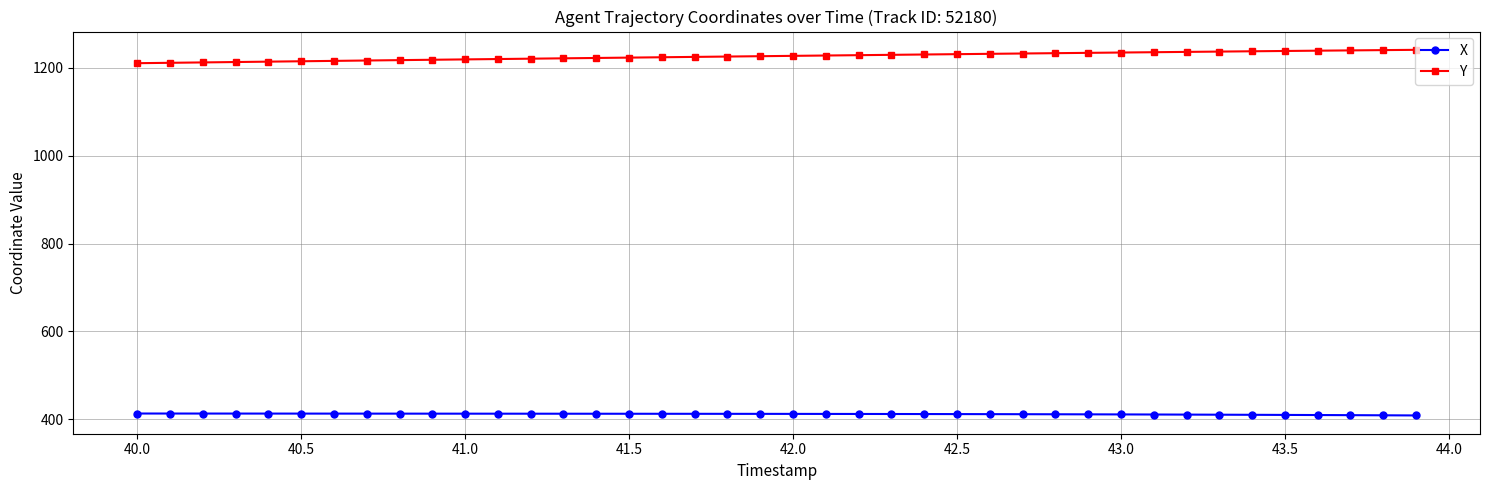

Rank the series by their maximum value, from highest to lowest.

Y, X